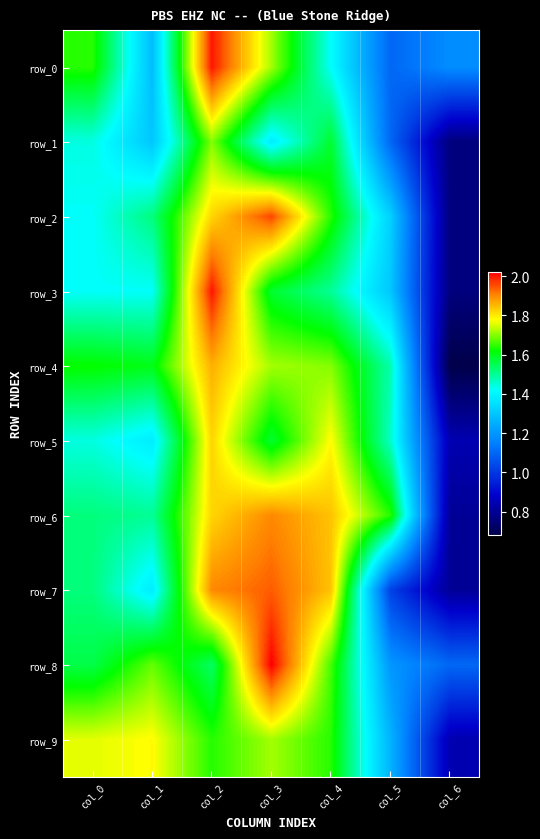

At which label is row_4 closest to 1?

col_6